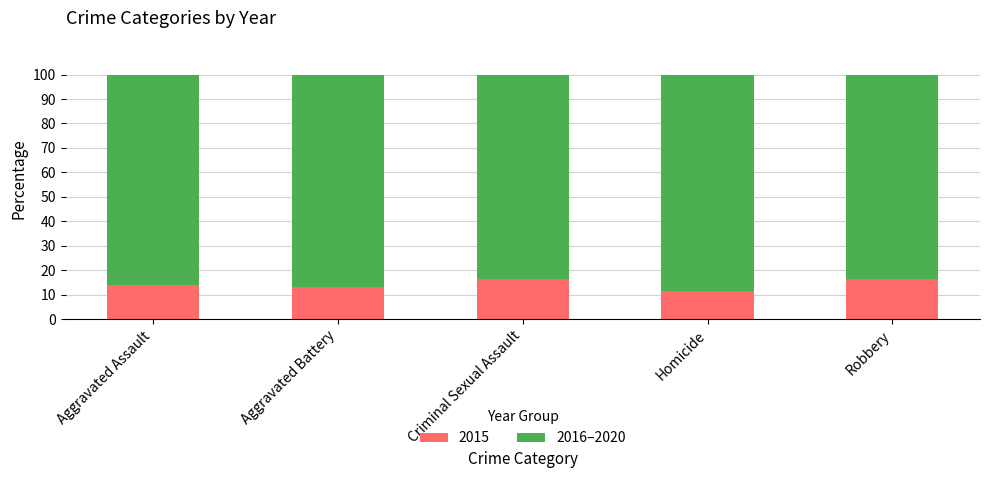

Is it true that 2015 equals 16.2 at Criminal Sexual Assault?

True